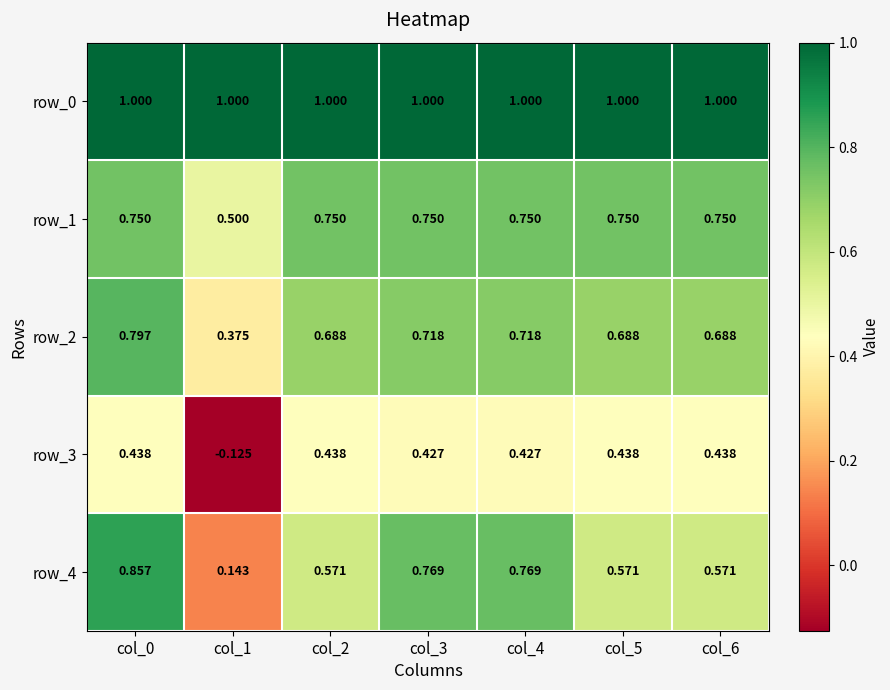

What is the total value across all series at col_6?

3.4